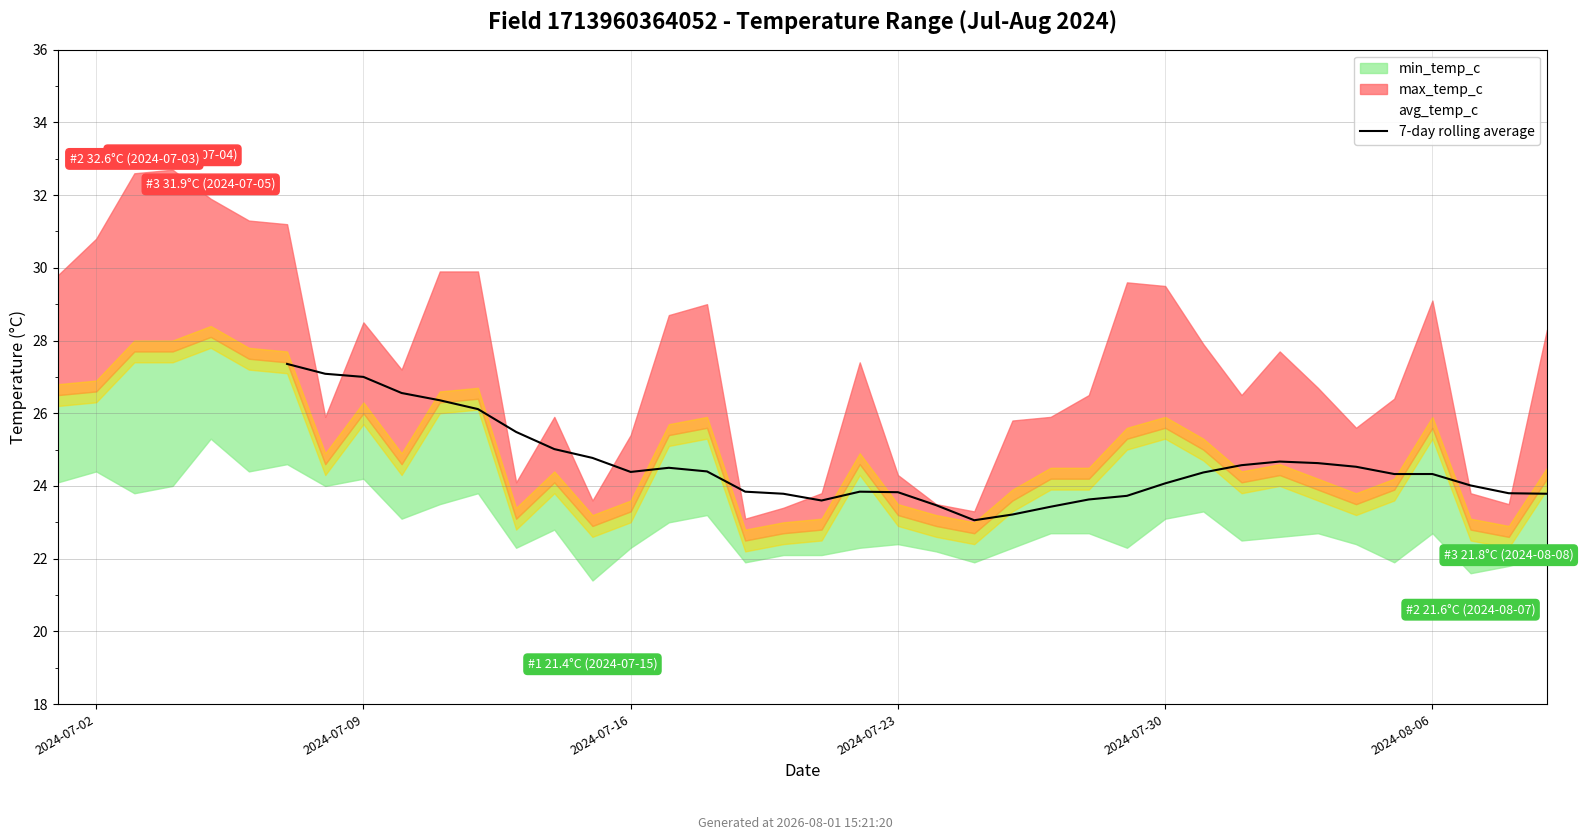

How many points are higher than both their immediate neighbors (excluding endpoints)?

3